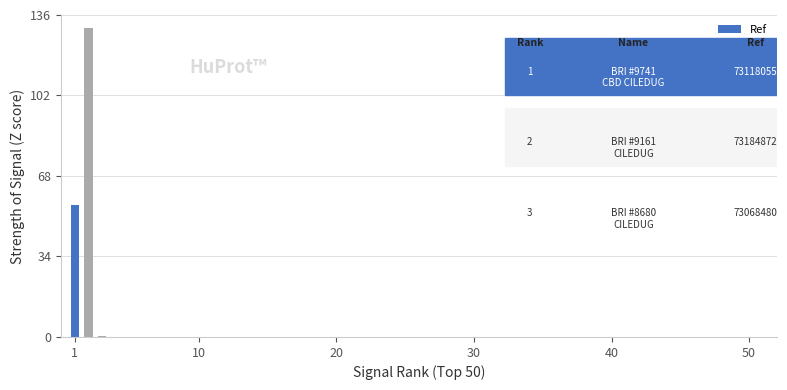

What is the average value?

62.3